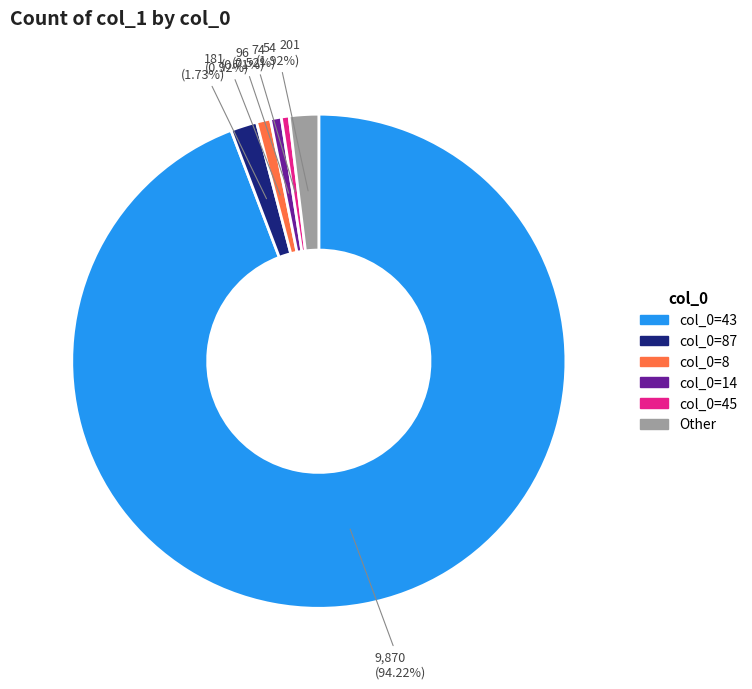

Is there any slice that represents more than half of the pie?

Yes